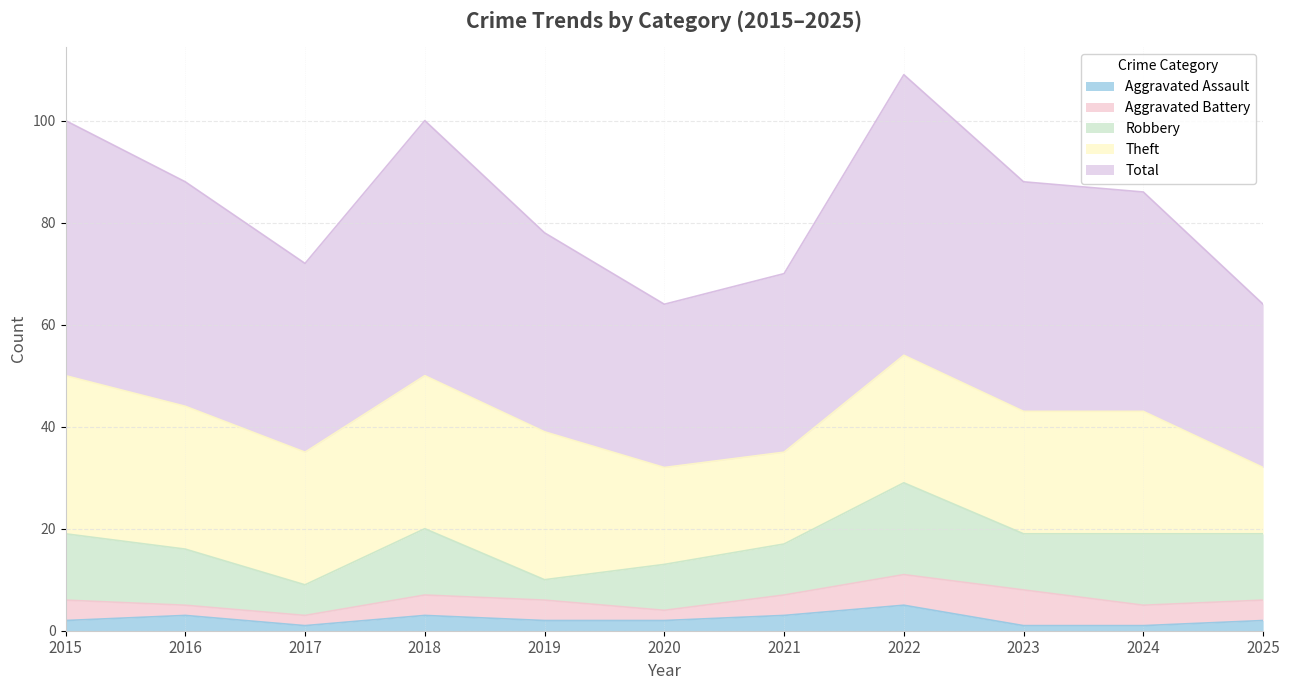

Which category has the highest value in the Robbery series?

2022